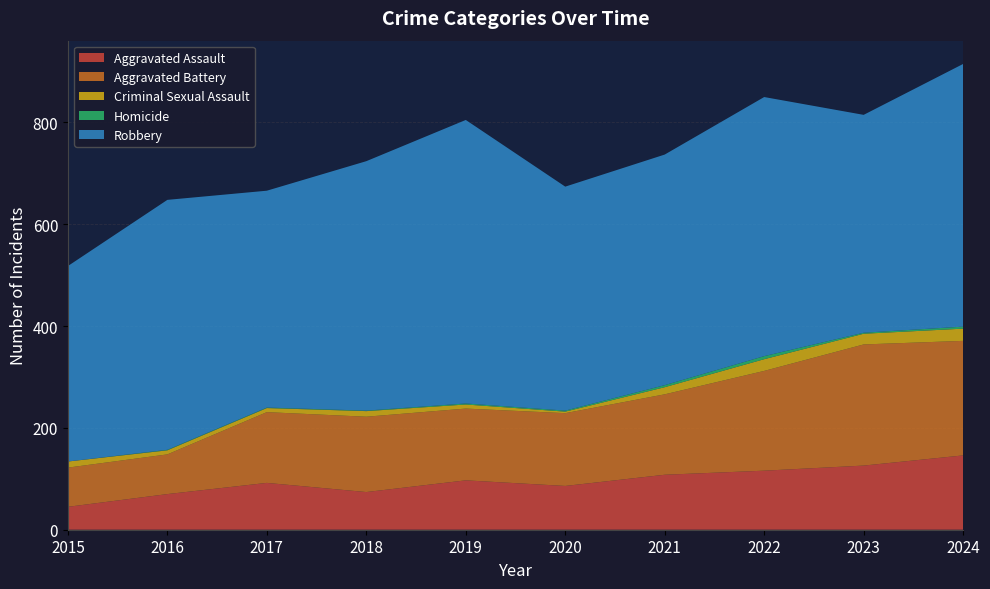

Reading right to left, transcribe all the data shown in this chart.

Aggravated Assault: 2024=146	2023=126	2022=116	2021=108	2020=86	2019=97	2018=74	2017=92	2016=70	2015=45
Aggravated Battery: 2024=225	2023=238	2022=196	2021=158	2020=143	2019=141	2018=148	2017=139	2016=78	2015=77
Criminal Sexual Assault: 2024=24	2023=21	2022=23	2021=14	2020=3	2019=8	2018=11	2017=8	2016=8	2015=12
Homicide: 2024=4	2023=2	2022=6	2021=4	2020=2	2019=2	2018=1	2017=1	2016=1	2015=0
Robbery: 2024=516	2023=428	2022=509	2021=453	2020=440	2019=557	2018=490	2017=426	2016=491	2015=384